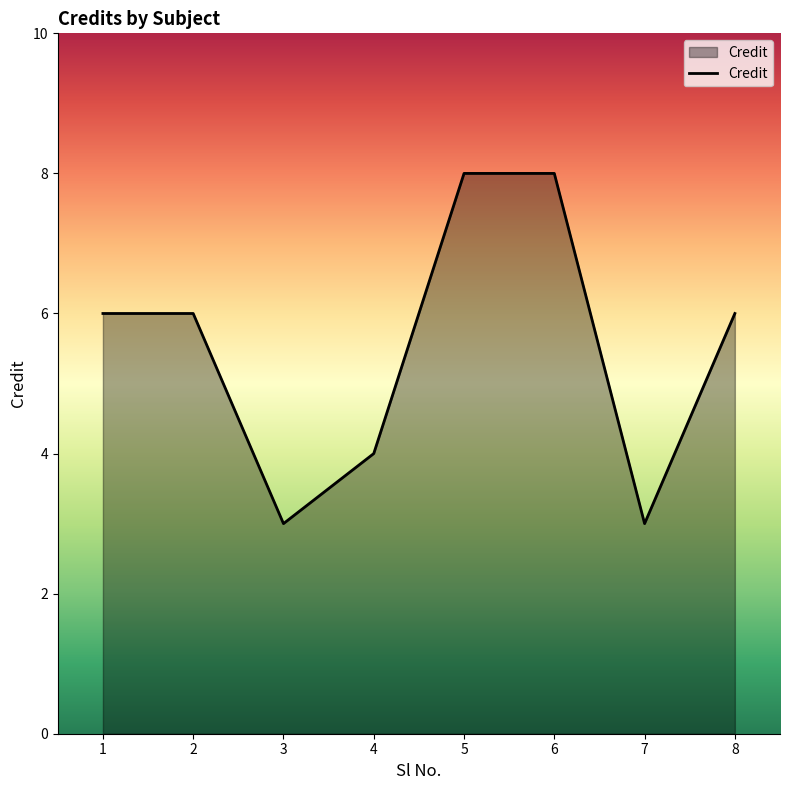

Between 7 and 5, which is larger?

5